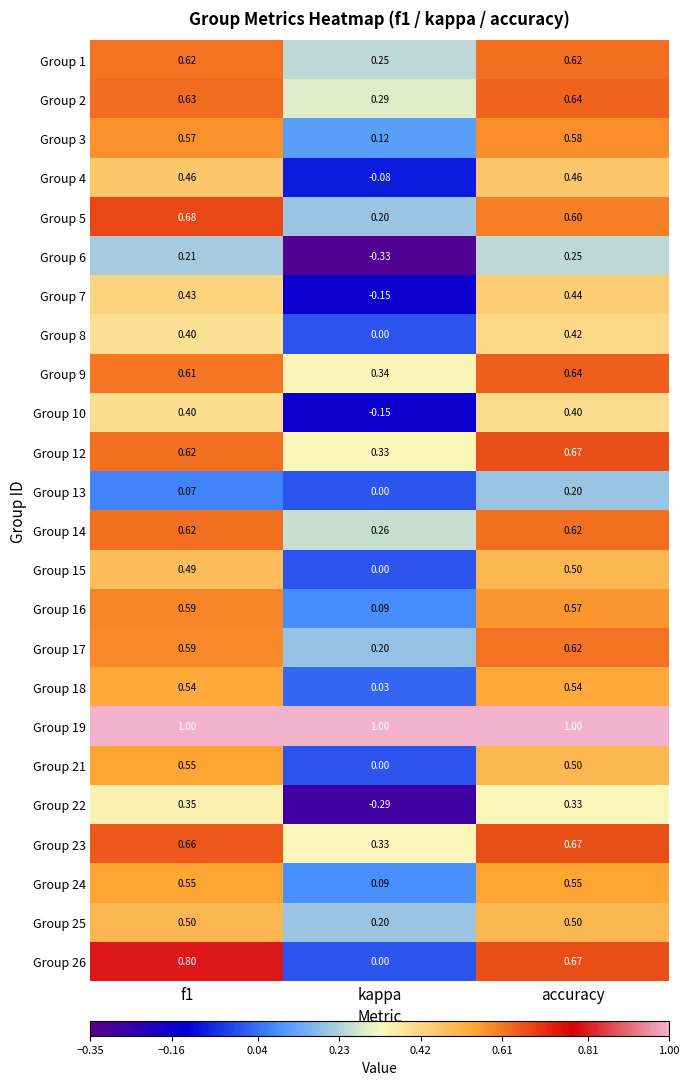

At which label is Group 23 closest to 0?

kappa